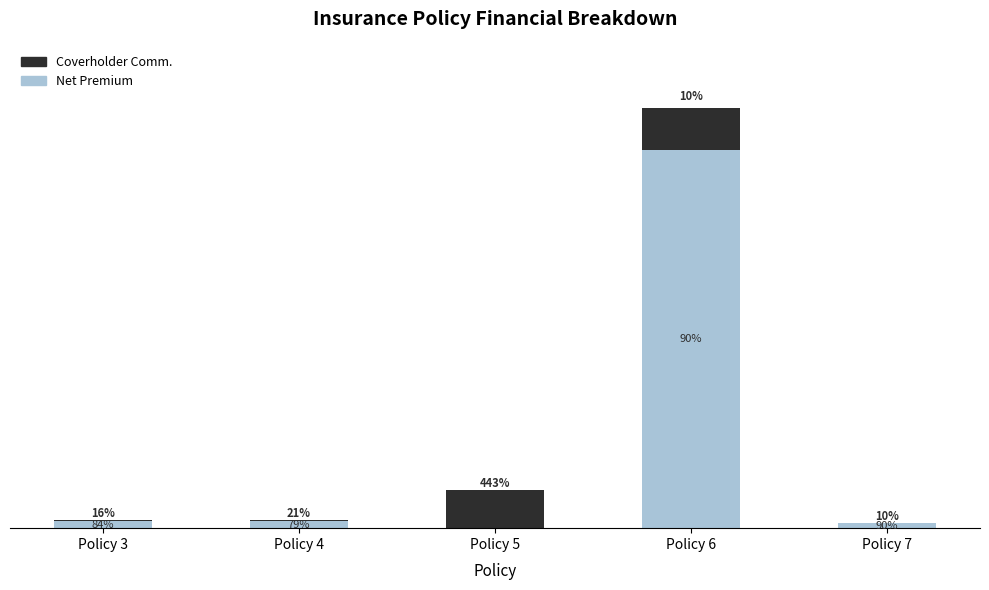

What is the total value across all series at Policy 7?

1245.0